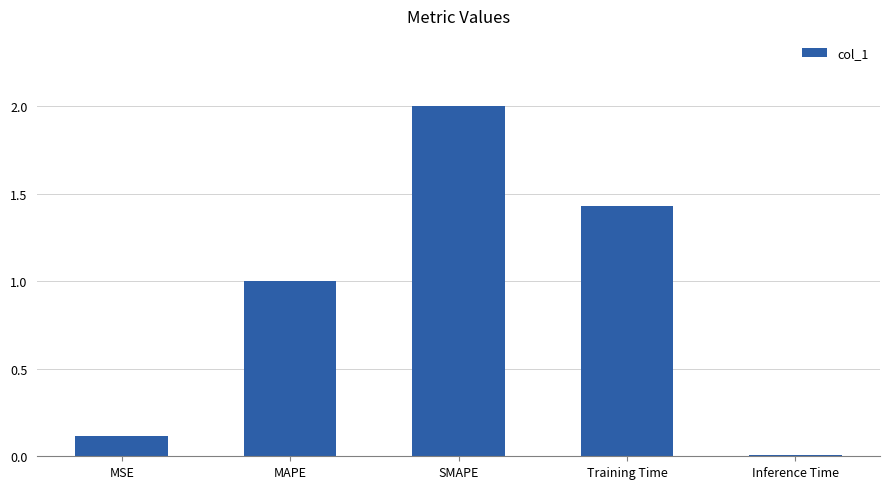

What is the maximum value shown in the chart?

2.0